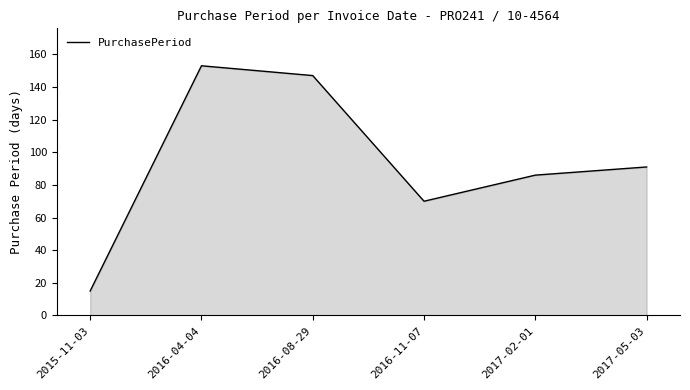

How many interior local valleys (lower than both neighbors) does the data have?

1